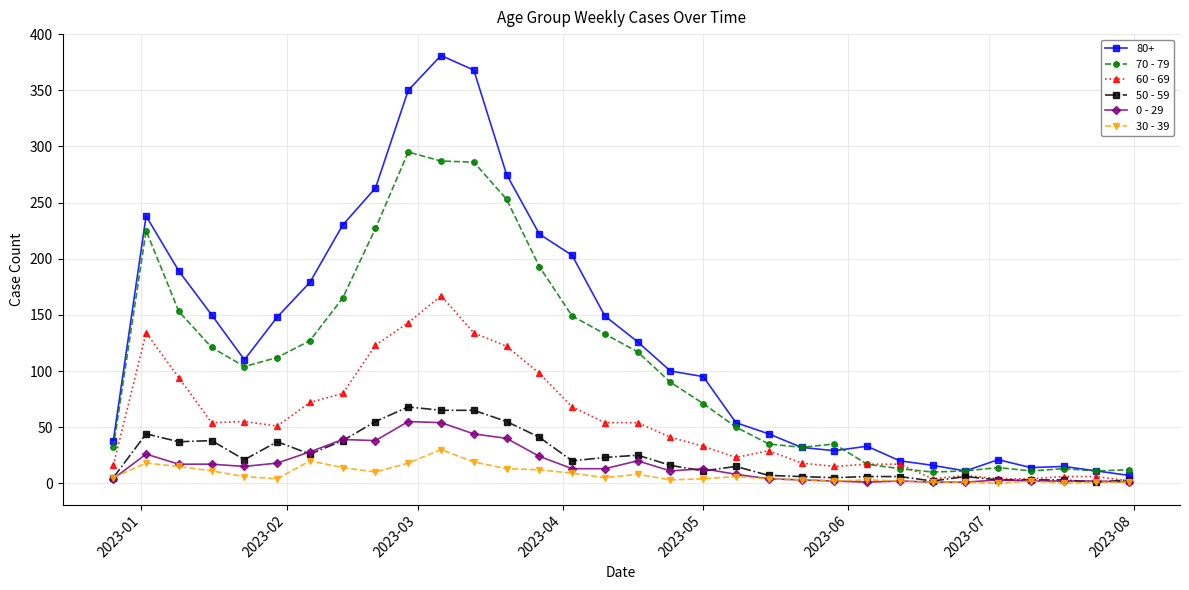

Count the number of categories in the chart.

32